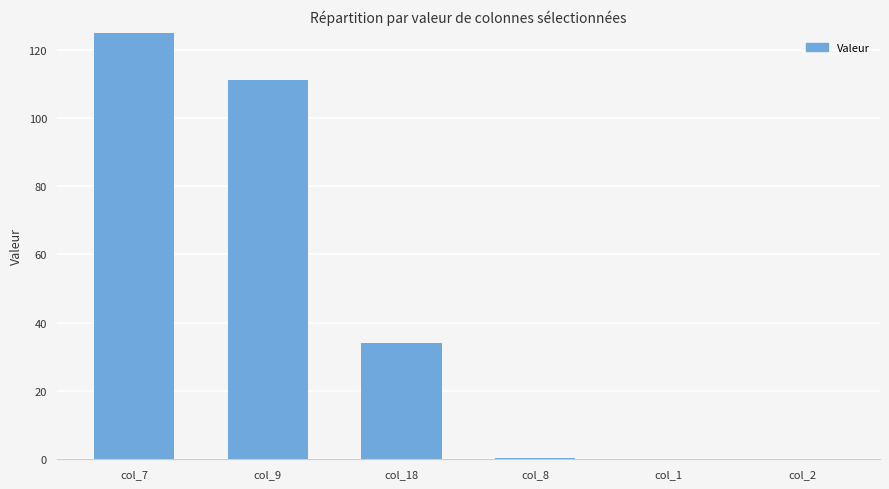

At which label does the data first exceed 34?

col_7